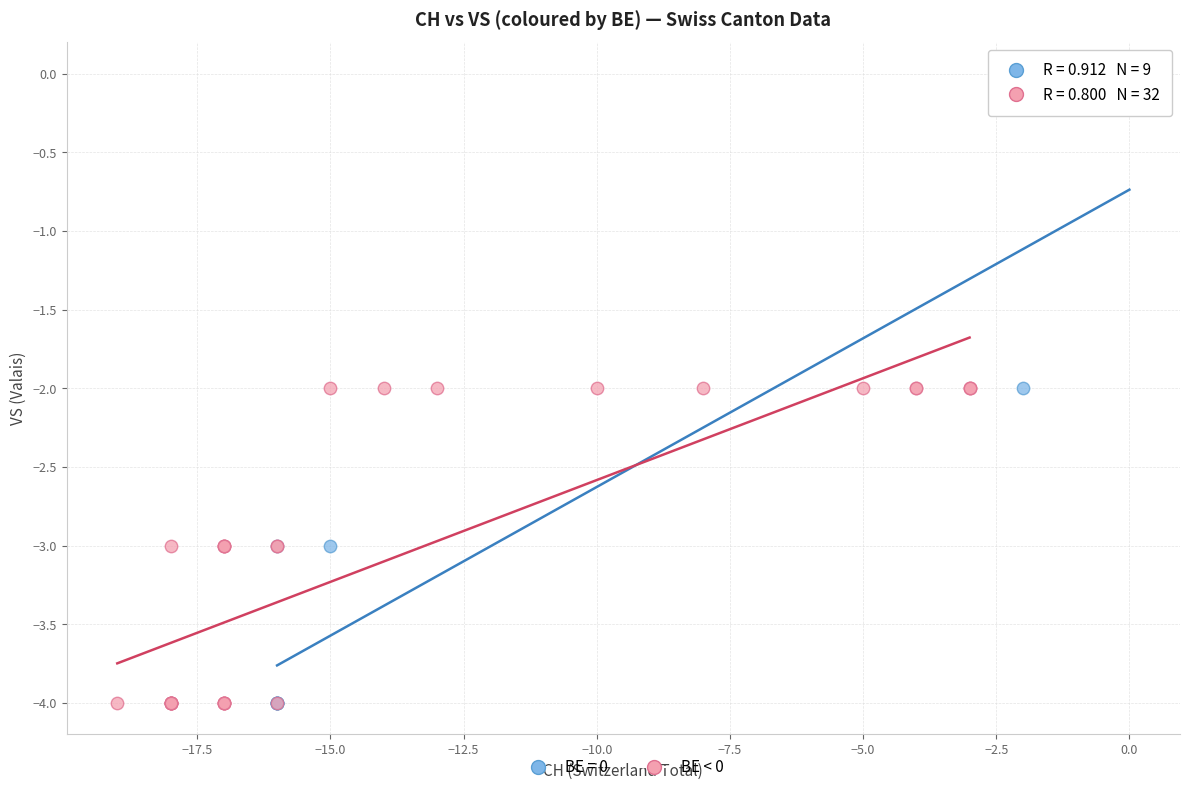

Which series has the widest spread of Y values?

BE = 0